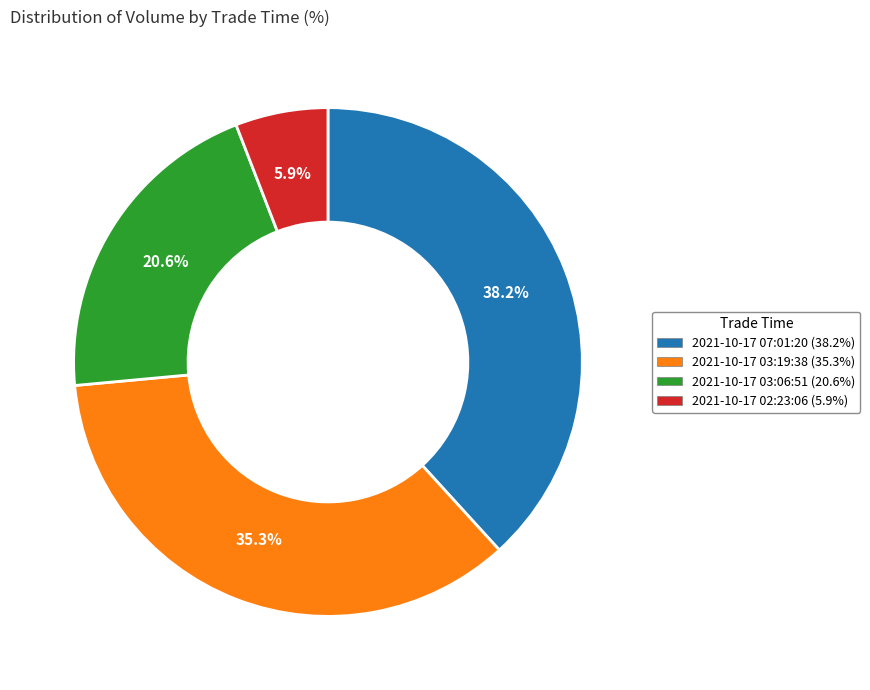

To the nearest percent, what is the average slice percentage?

25%